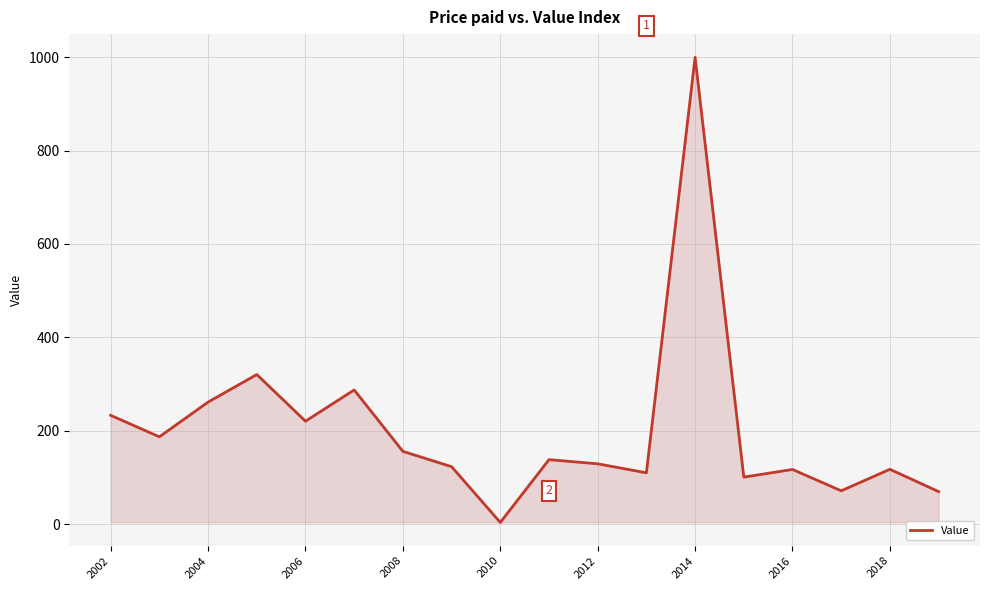

What is the difference between the maximum and minimum values?

995.6